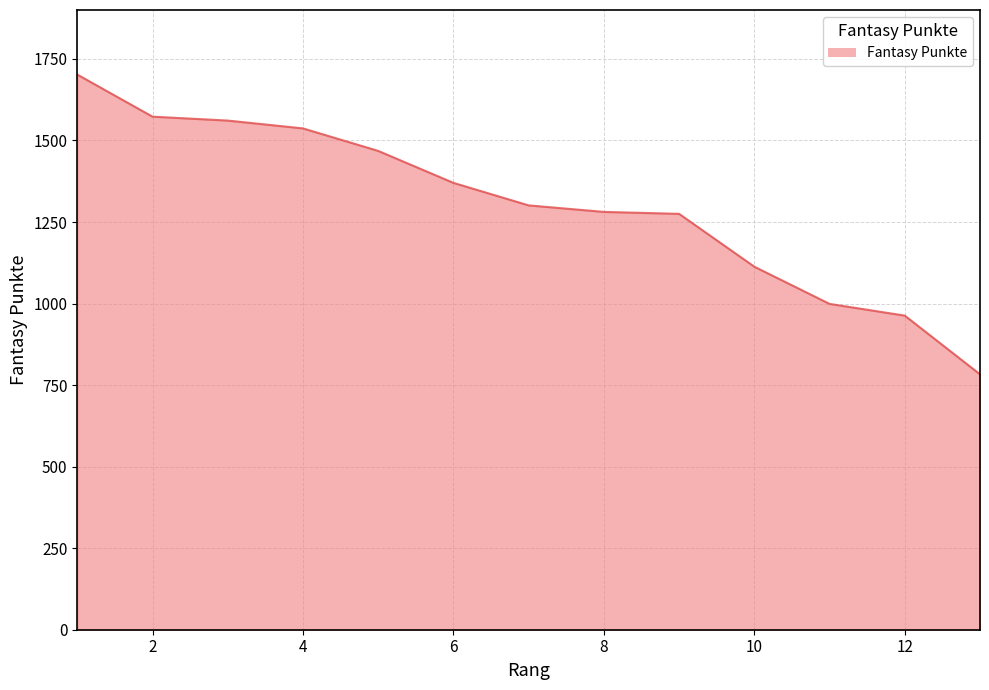

What is the difference between the maximum and minimum values?

919